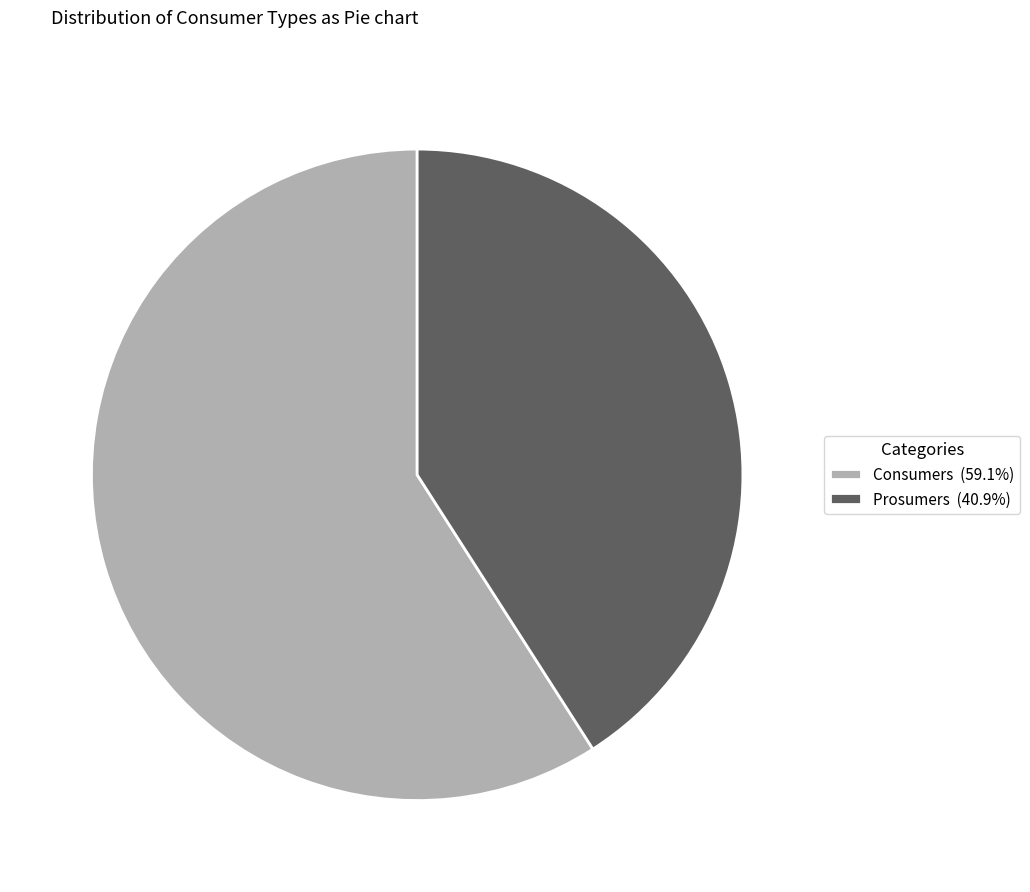

Does any single category account for the majority?

Yes